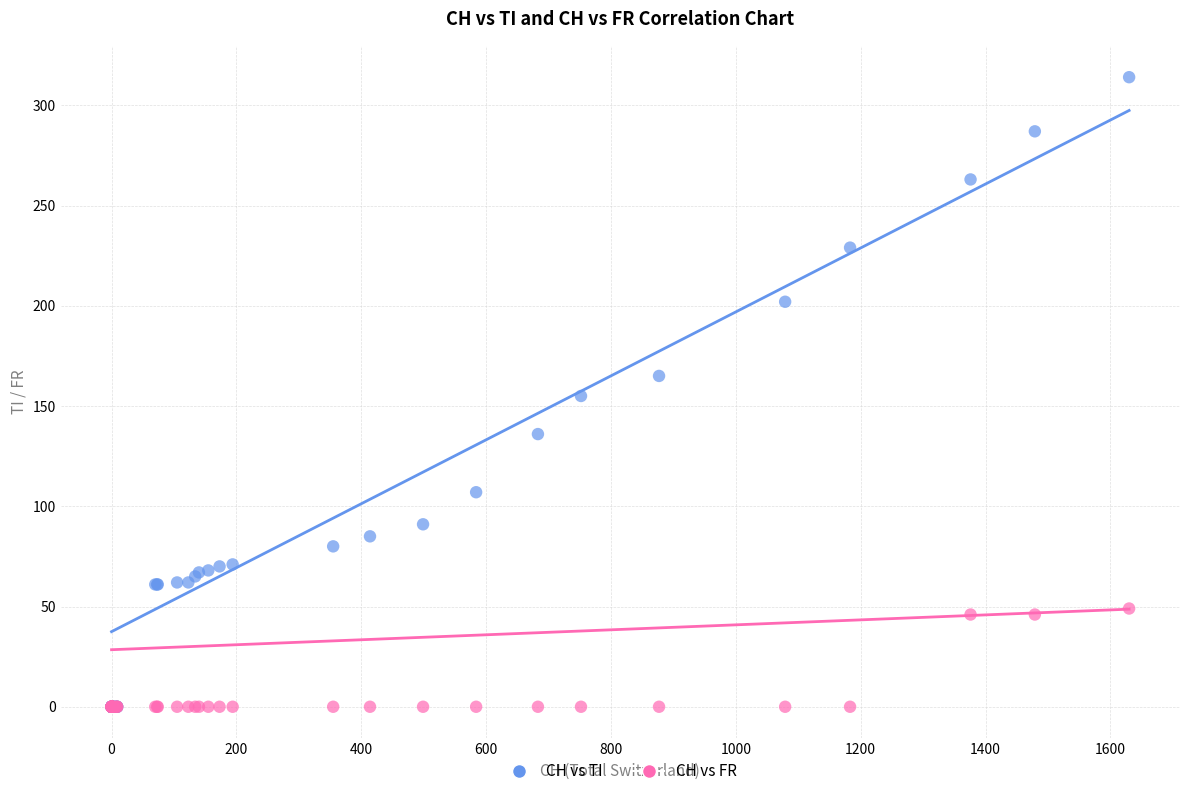

What are all the series names shown in the legend?

CH vs TI, CH vs FR